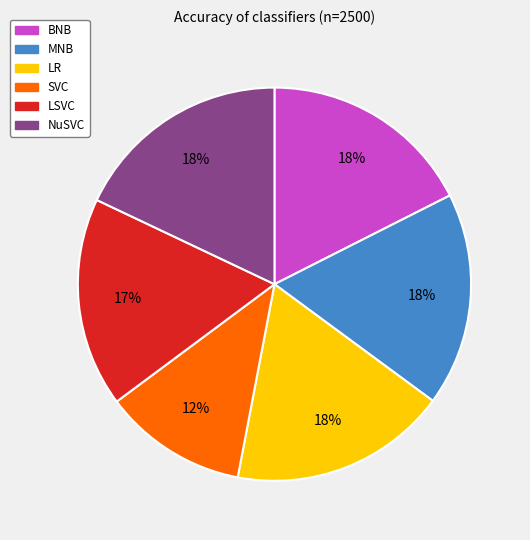

Is there any slice that represents more than half of the pie?

No